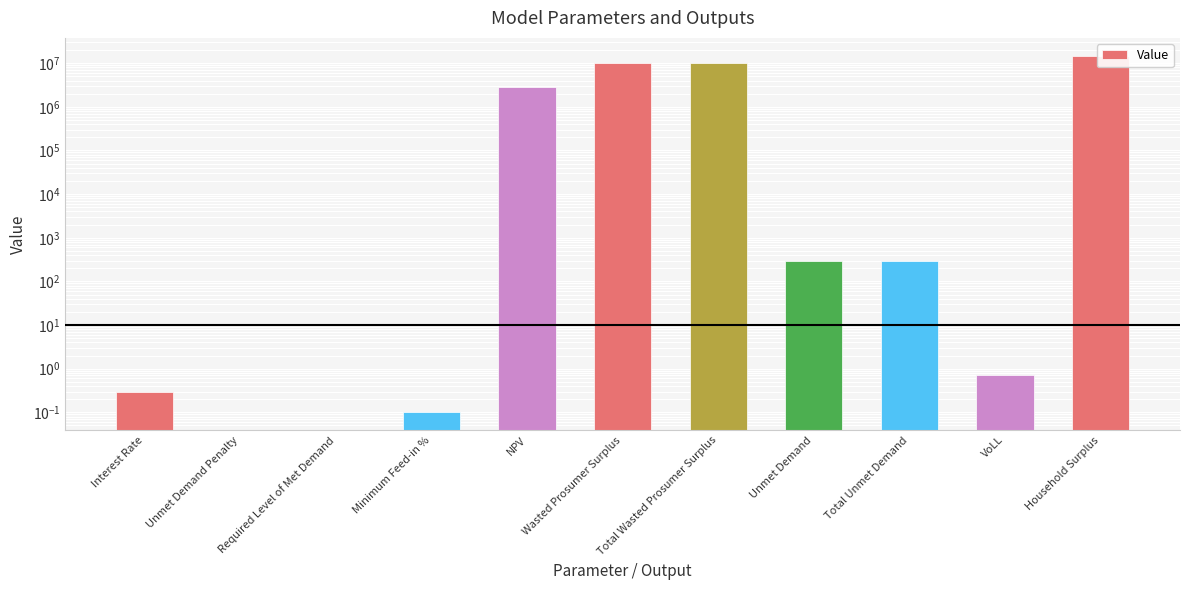

At which label does the data first exceed 286?

NPV